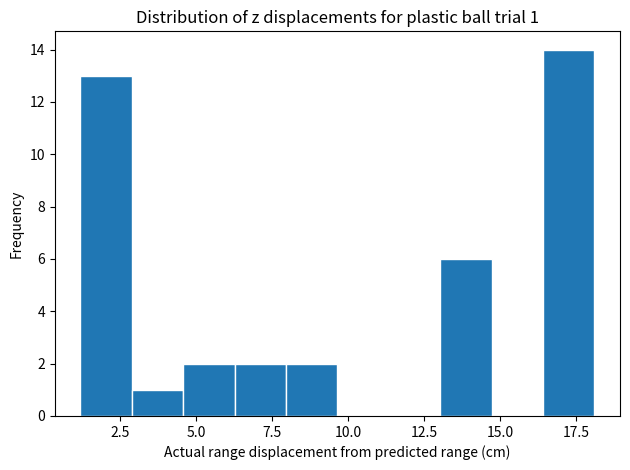

Read against the x-axis, roughly where is the centre of the tallest bar?

17.0